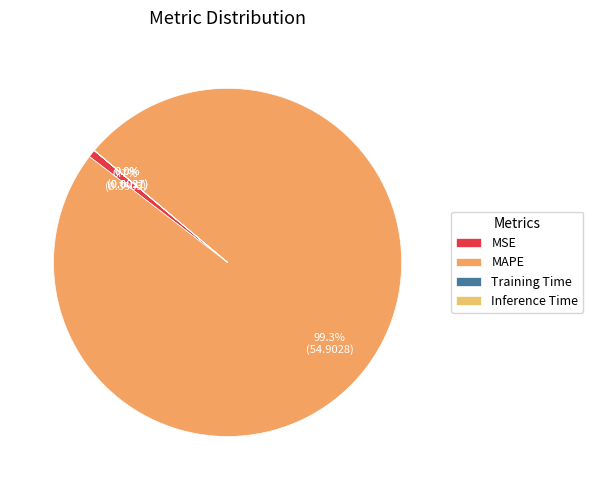

To the nearest percent, what percentage of the pie is MAPE?

99%